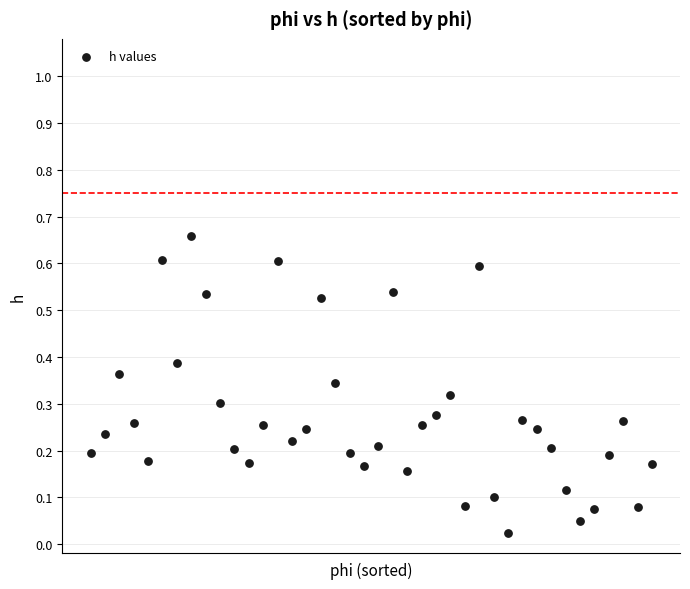

What is the range of Y values (max minus min)?

0.6